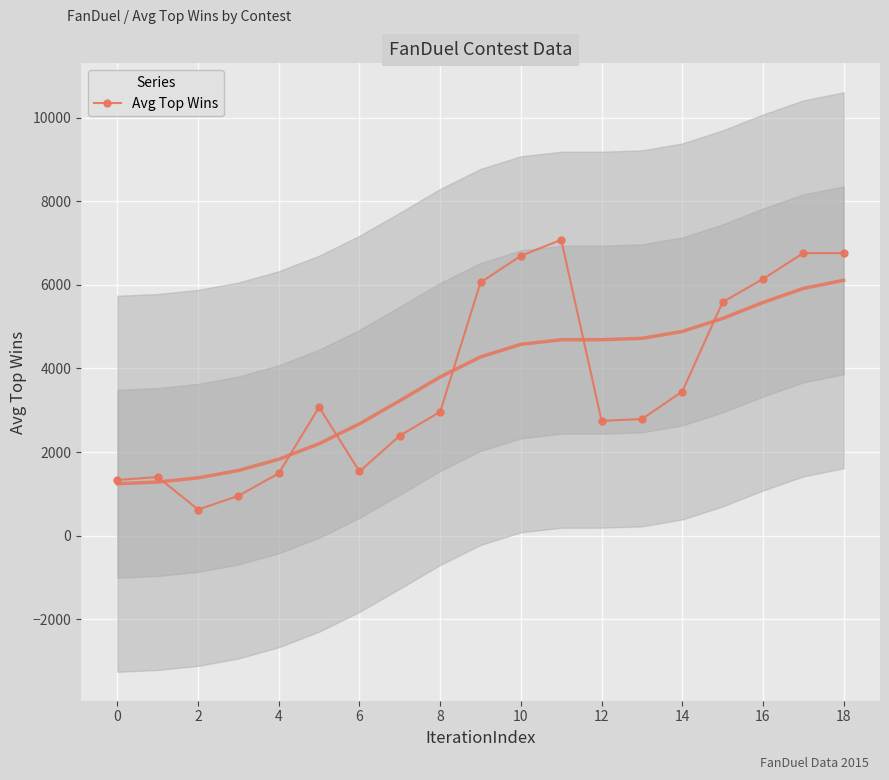

True or false: Avg Top Wins has a value of 608.0 at 0.

False